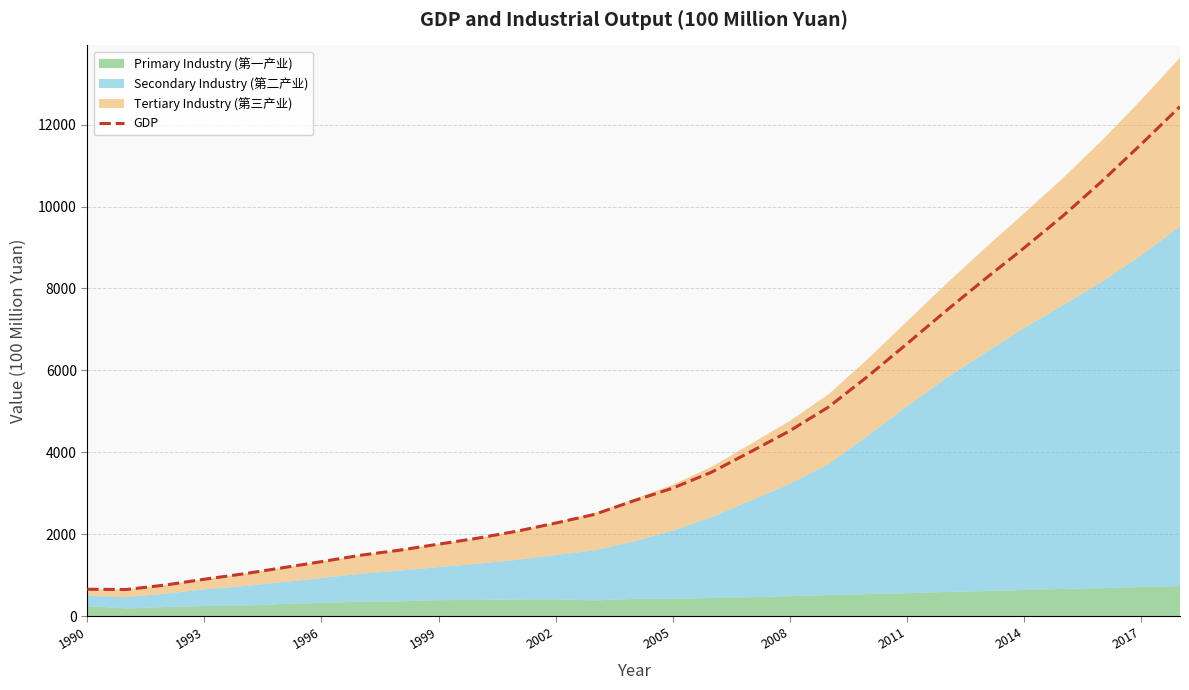

What is the minimum value for GDP?

651.9